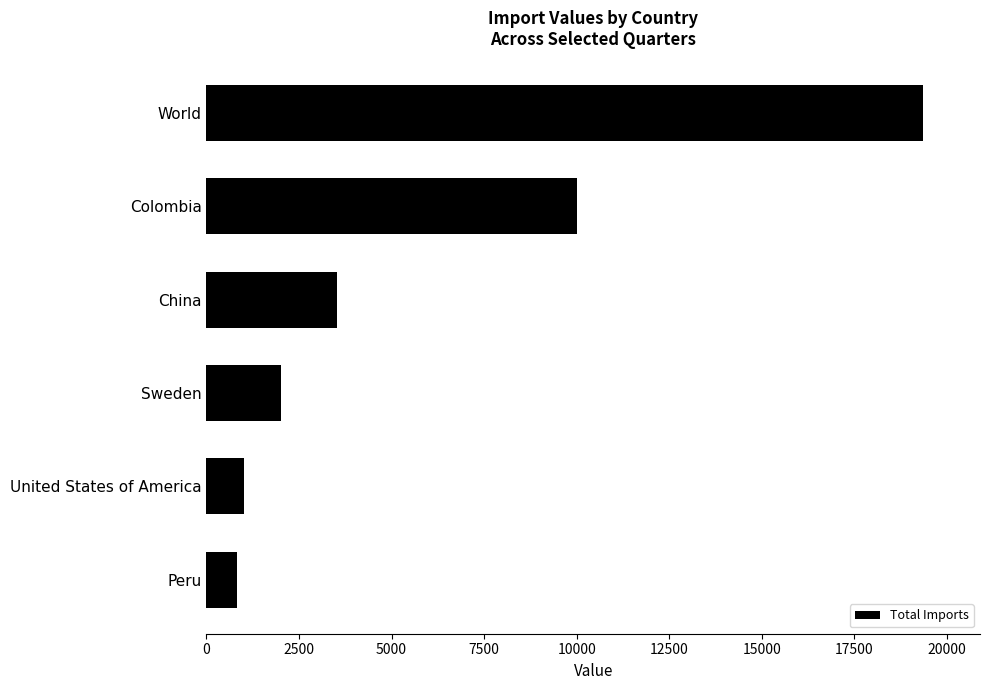

Reading bottom to top, what are all the values shown in this chart?

Peru=812	United States of America=1000	Sweden=2000	China=3536	Colombia=10000	World=19348